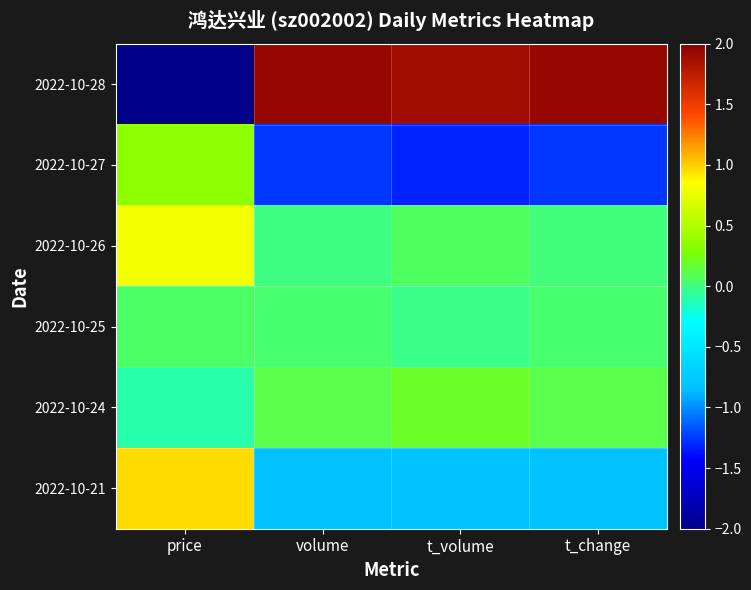

Rank the series at t_volume from lowest to highest value.

2022-10-27, 2022-10-21, 2022-10-25, 2022-10-26, 2022-10-24, 2022-10-28